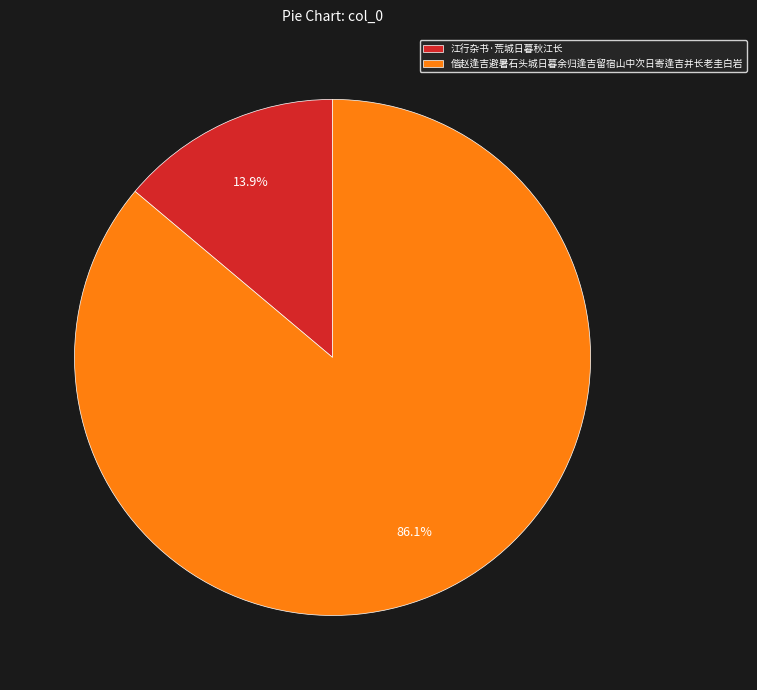

How many slices are in this pie chart?

2